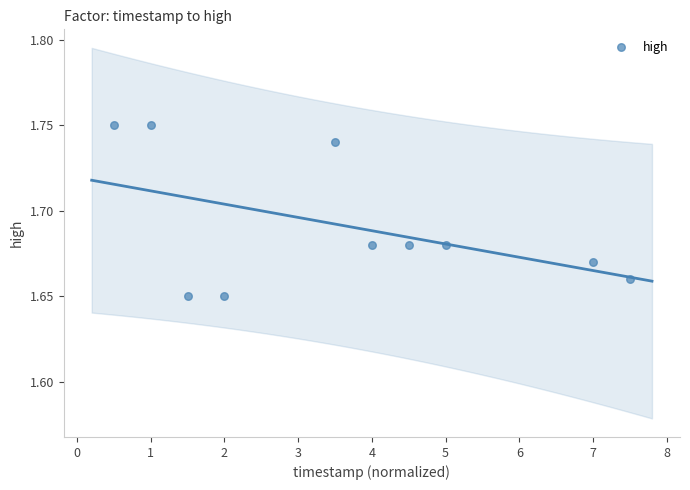

What is the range of X values (max minus min)?

7.0